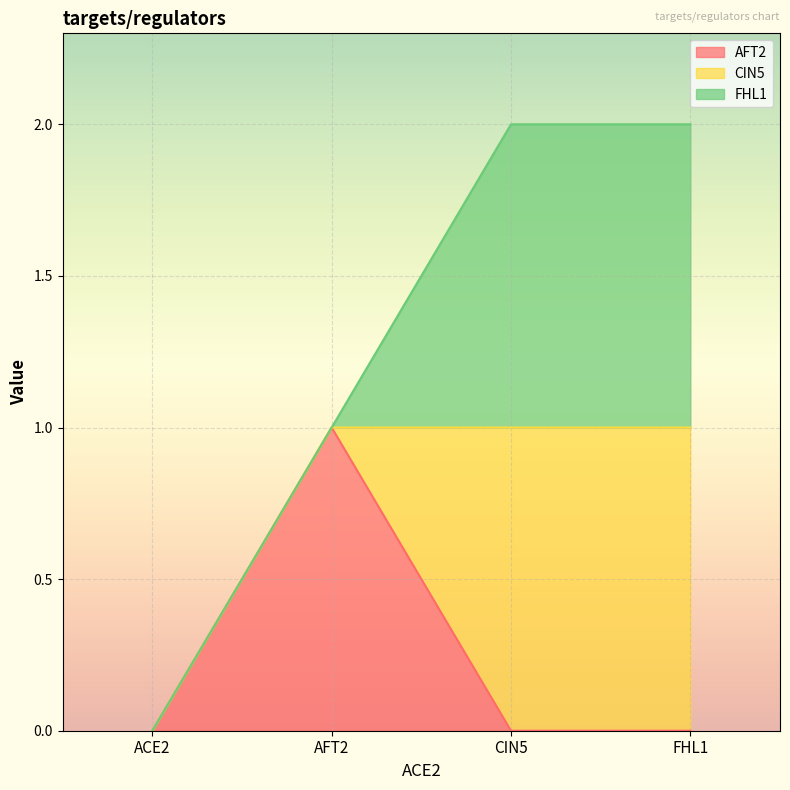

True or false: FHL1 has a value of 1 at CIN5.

True